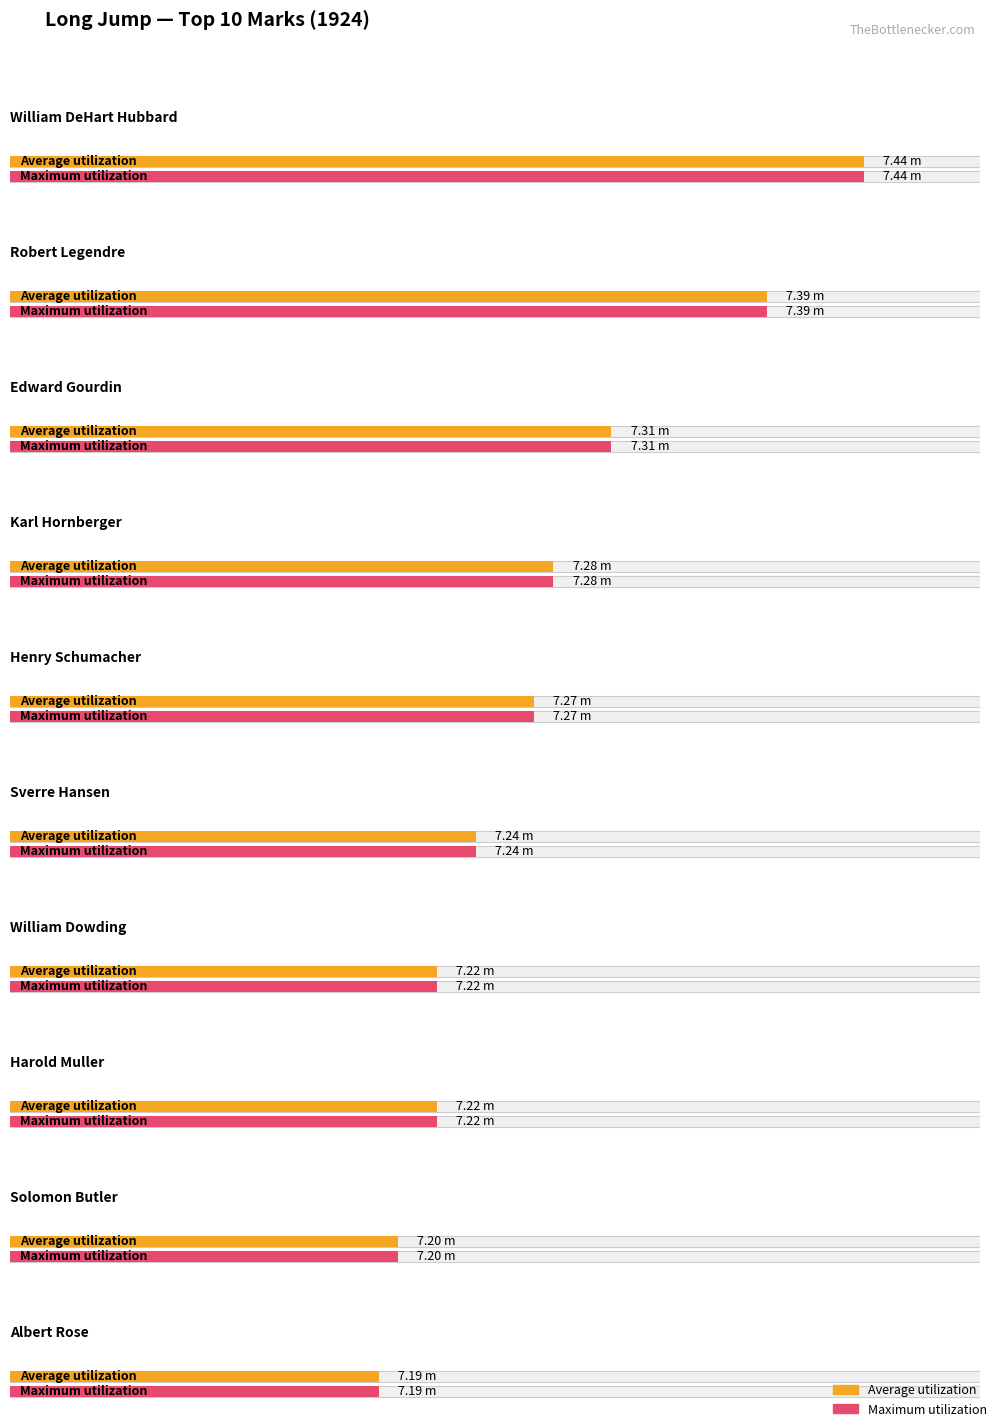

What is the sum of all Maximum utilization values?

72.8